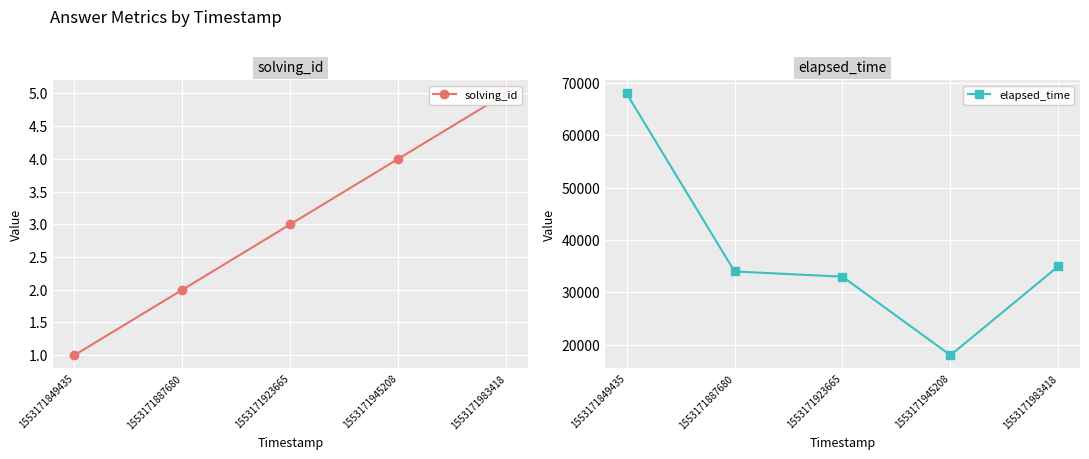

At which category is the sum across all series the highest?

1553171849435